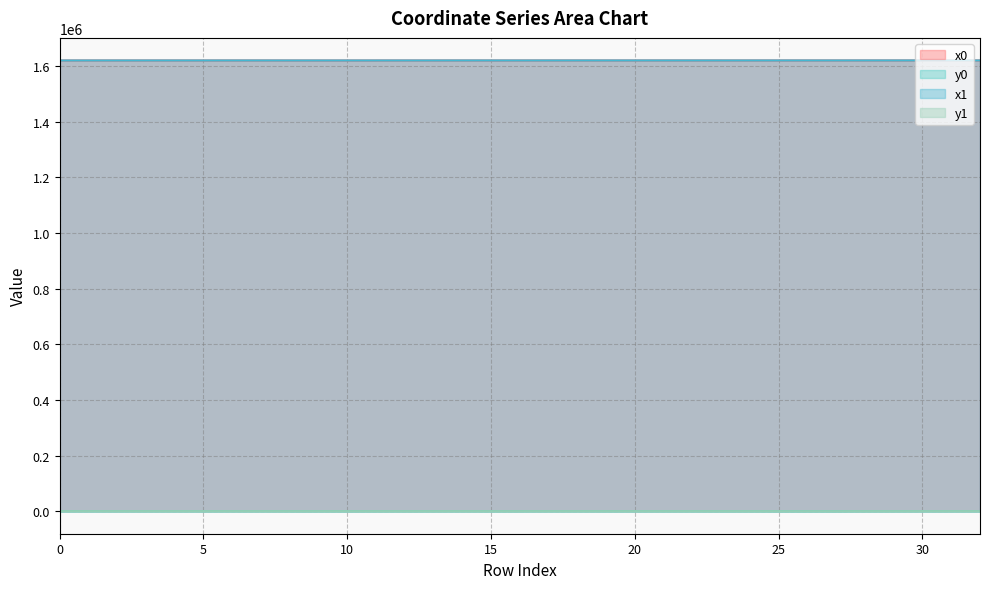

What is the total value across all series at 10?

3240572.8